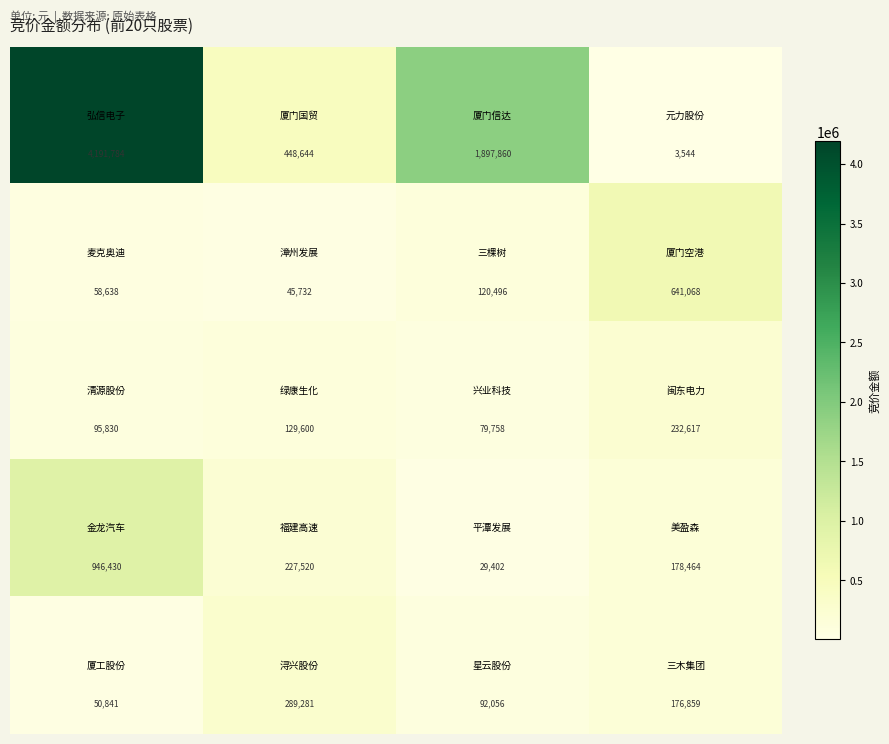

What is the smallest value displayed?

3544